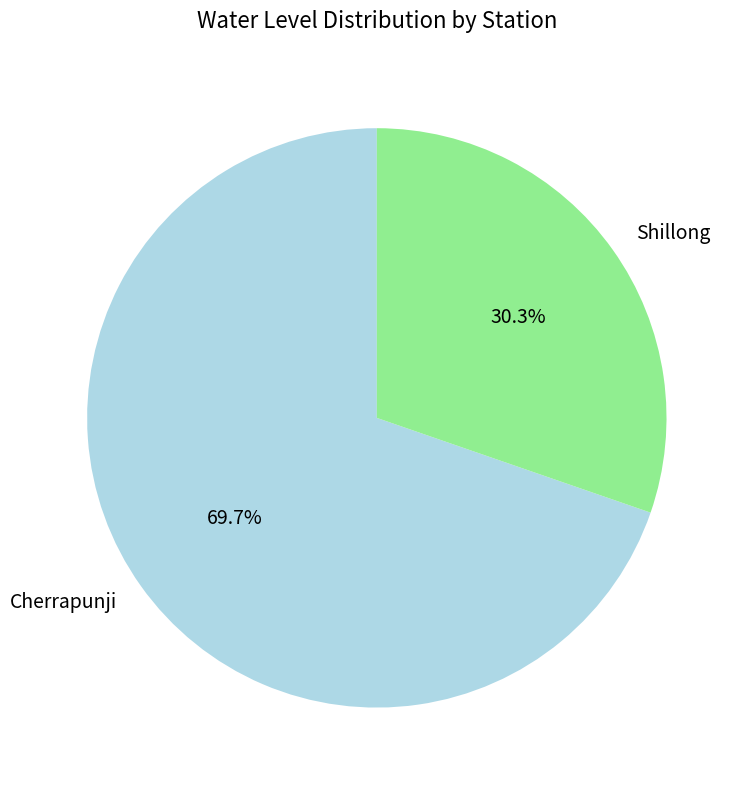

The Cherrapunji slice represents 70% of the pie. True or false?

True